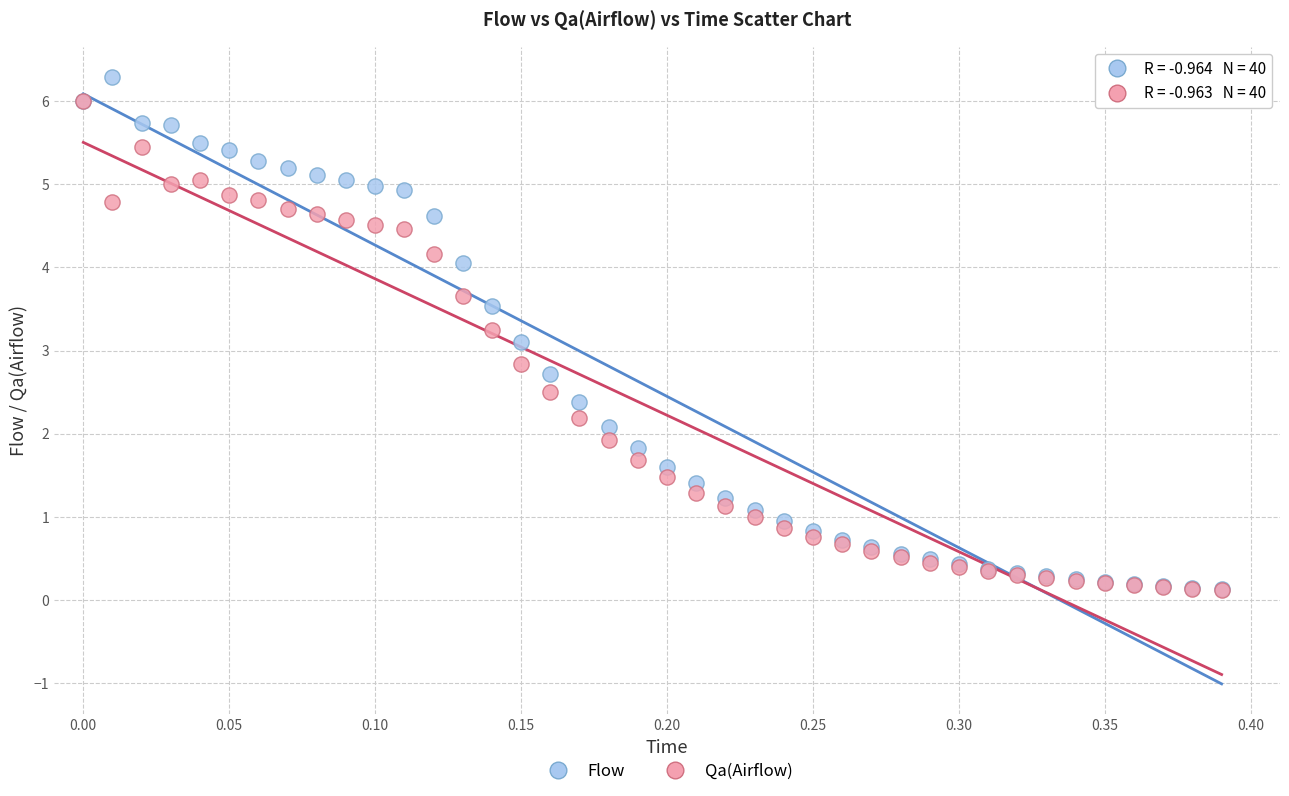

Which series reaches the maximum Y coordinate?

Flow